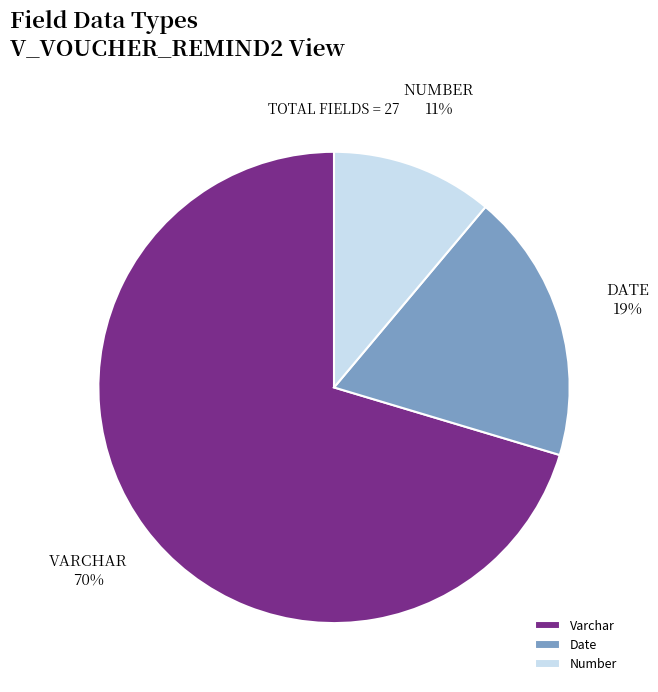

Does Number account for over 50% of the chart?

No